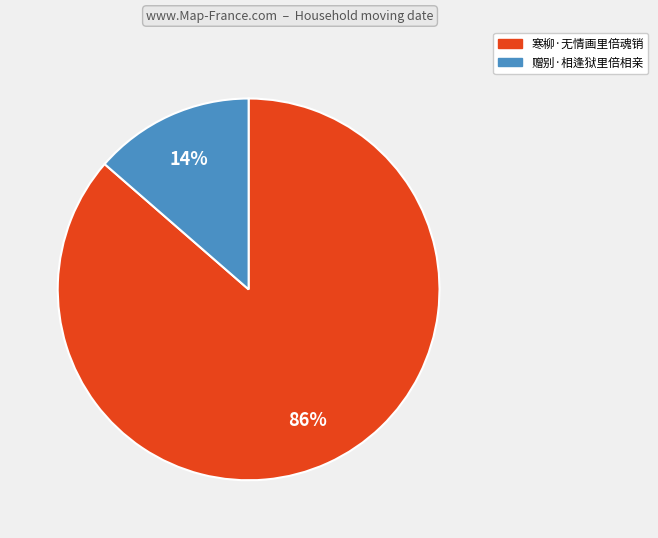

To the nearest percent, what is the combined percentage of 寒柳·无情画里倍魂销 and 赠别·相逢狱里倍相亲?

100%